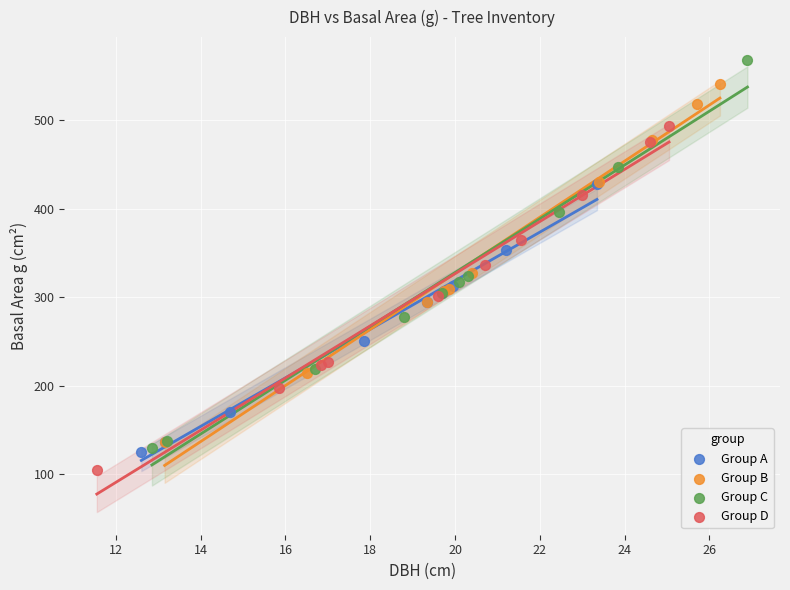

Which series has the largest Y range (max minus min)?

Group C